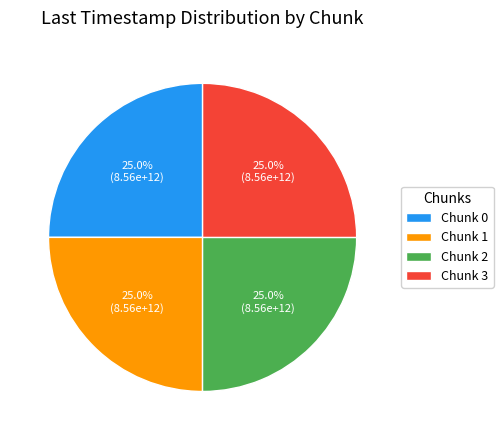

What percentage is the Chunk 2 slice, to the nearest percent?

25%